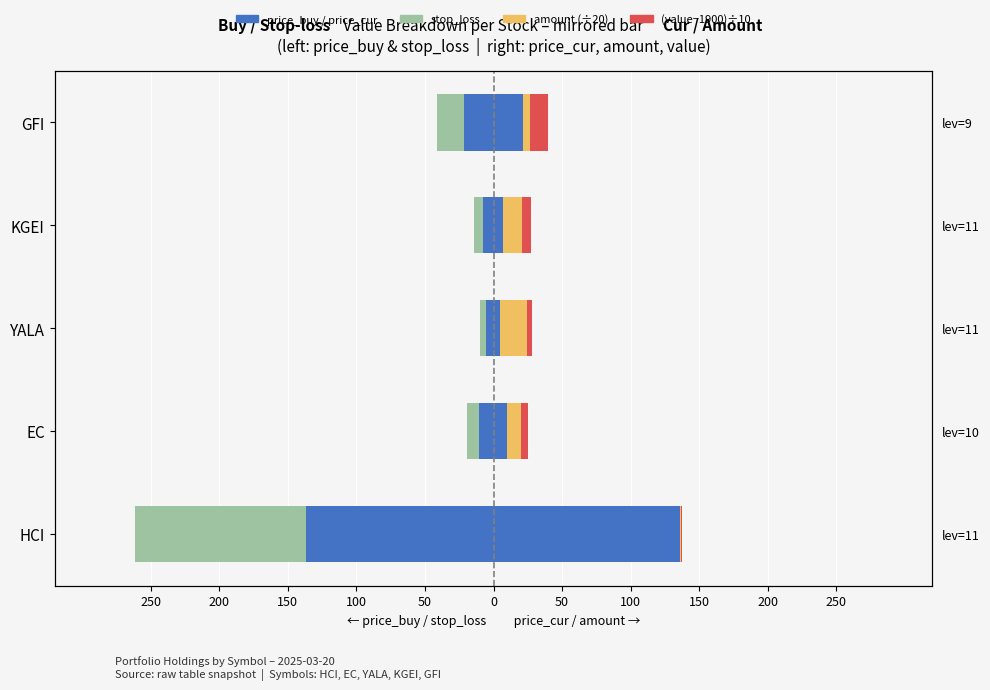

The value of stop_loss at KGEI is -6.8. True or false?

True